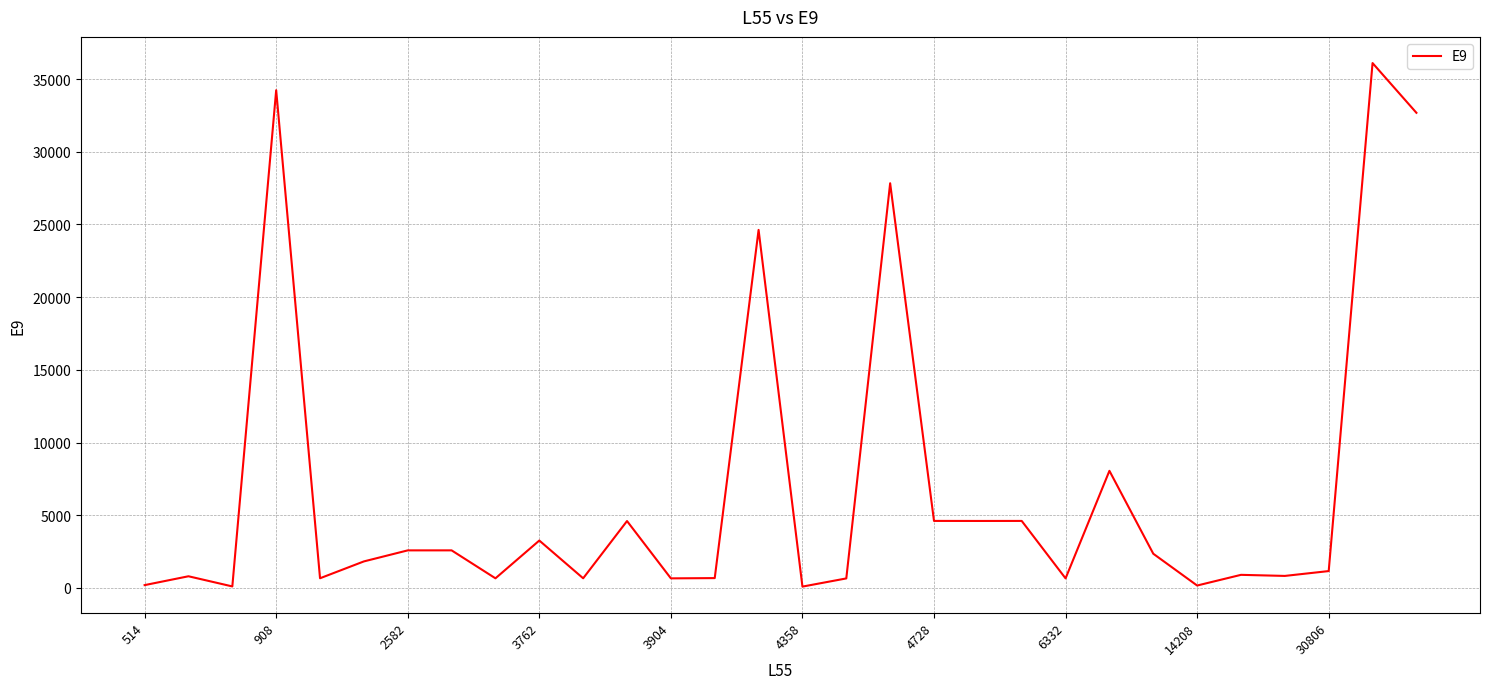

What is the maximum value shown in the chart?

36101